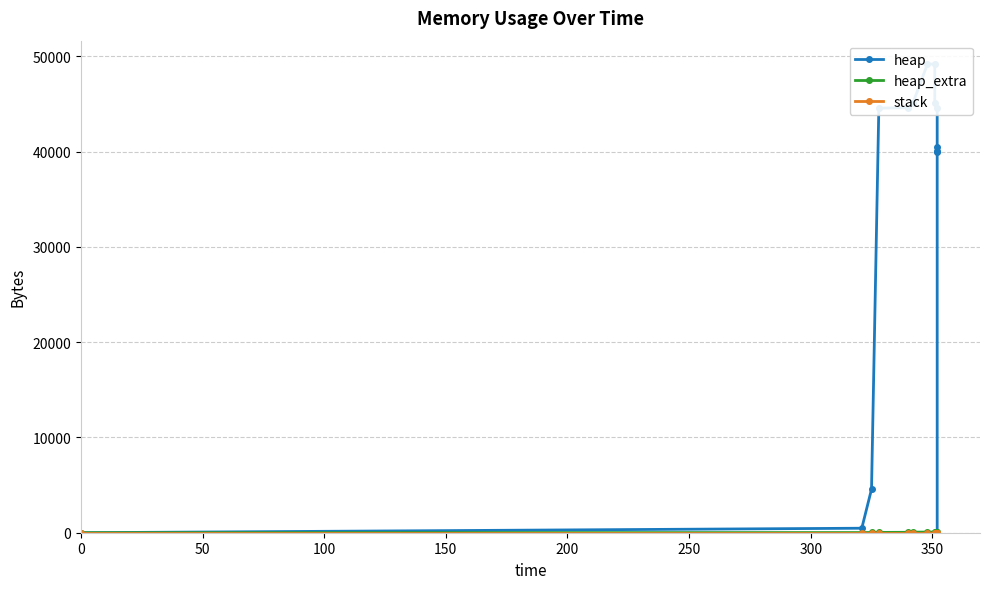

True or false: stack has more than 0 interior local peaks.

False